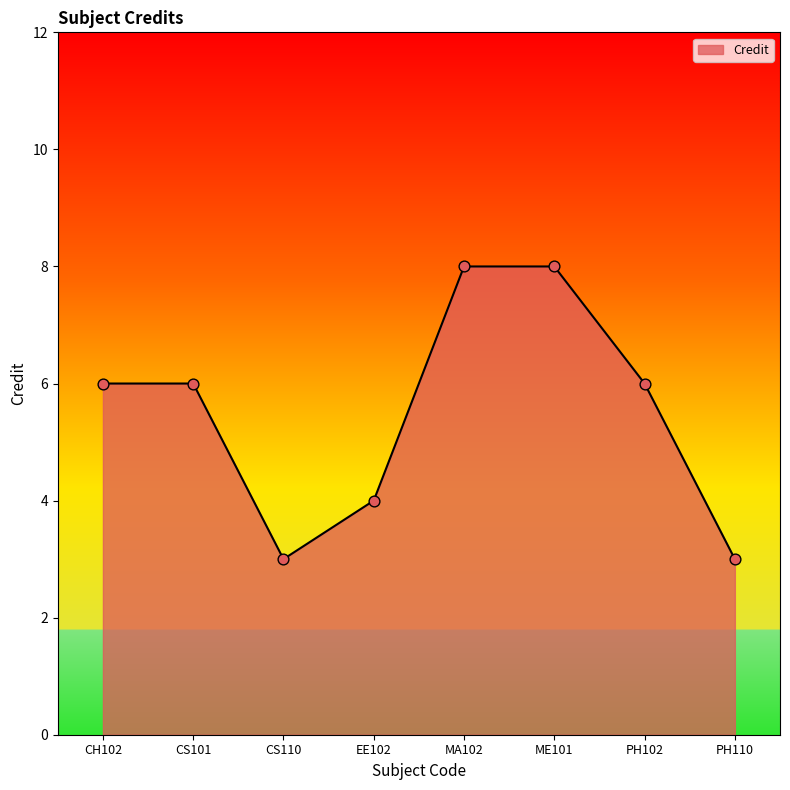

Between CS110 and ME101, which is larger?

ME101